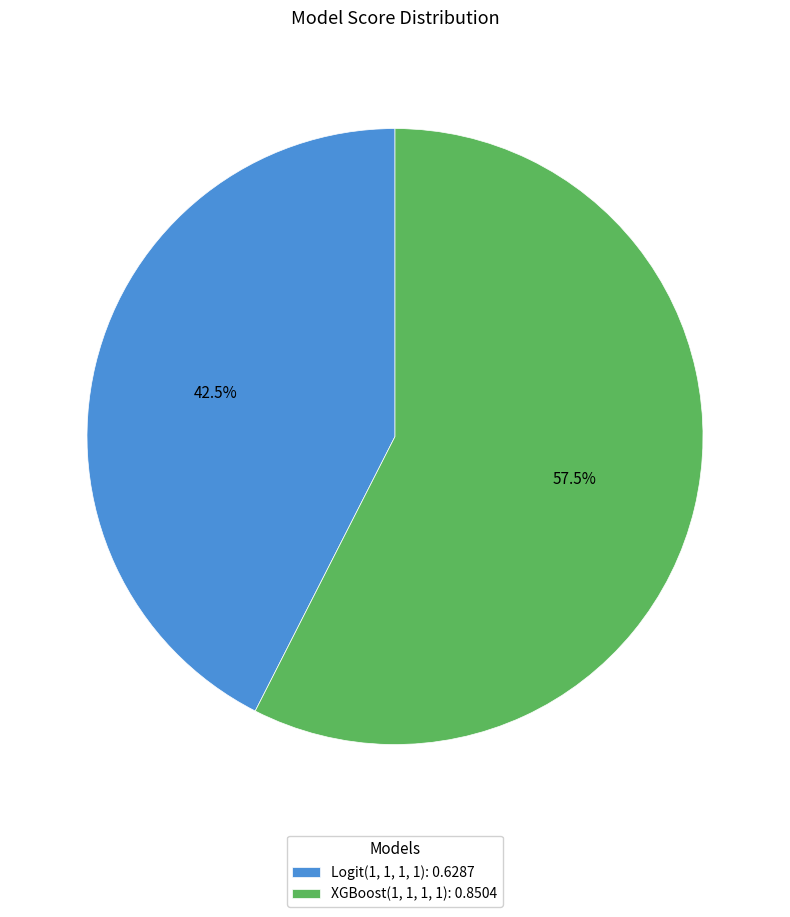

True or false: Logit(1, 1, 1, 1) accounts for 34% of the total.

False